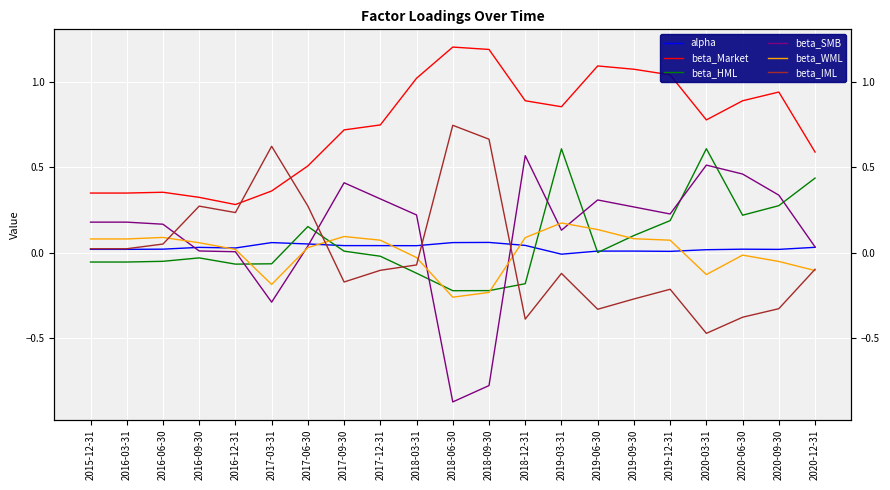

How many data points in alpha are above 0?

20